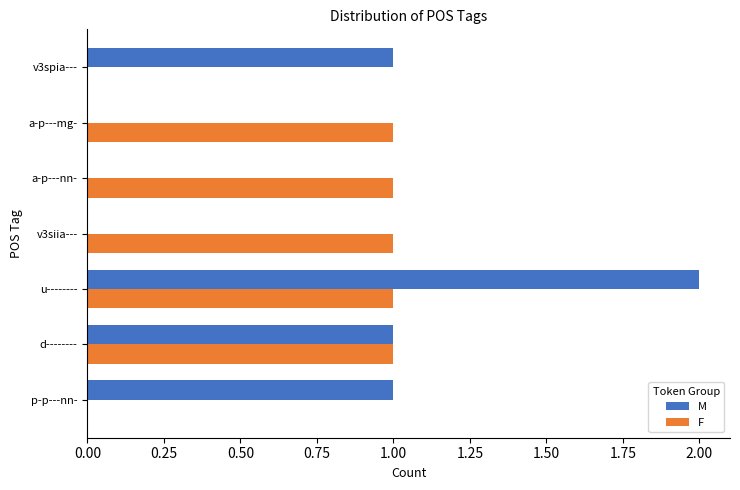

True or false: F has a value of 0 at p-p---nn-.

True